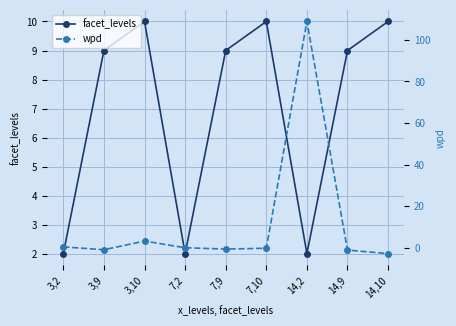

Where is facet_levels nearest to the value 6?

3,9